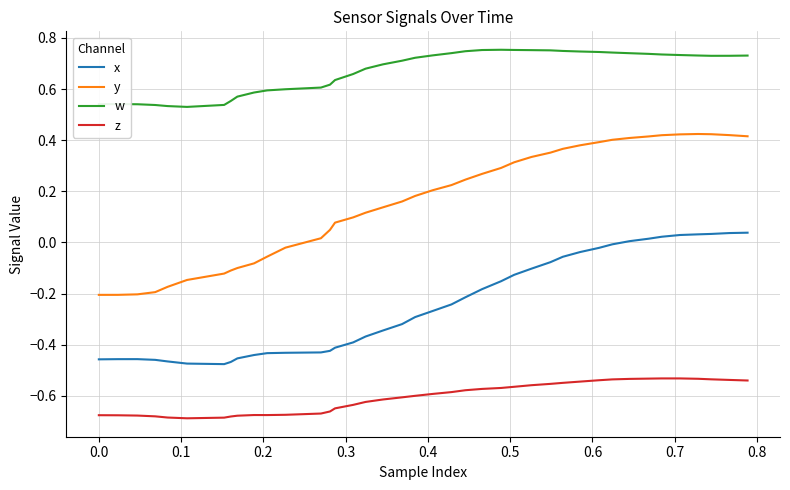

True or false: y and w intersect in this chart.

False